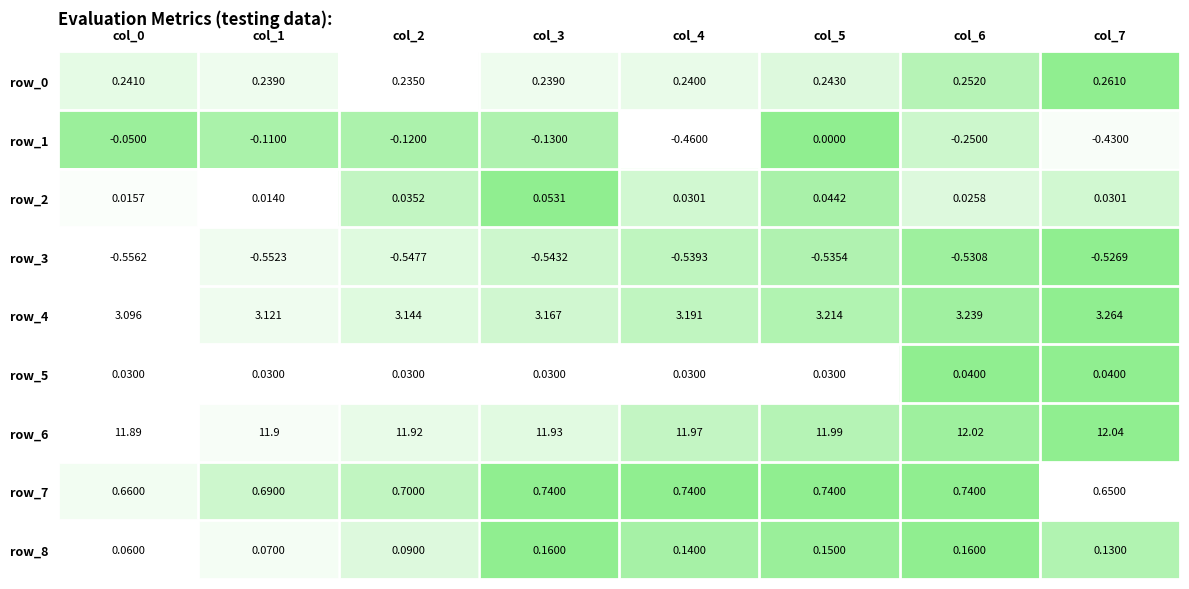

How many categories are shown in the chart?

8